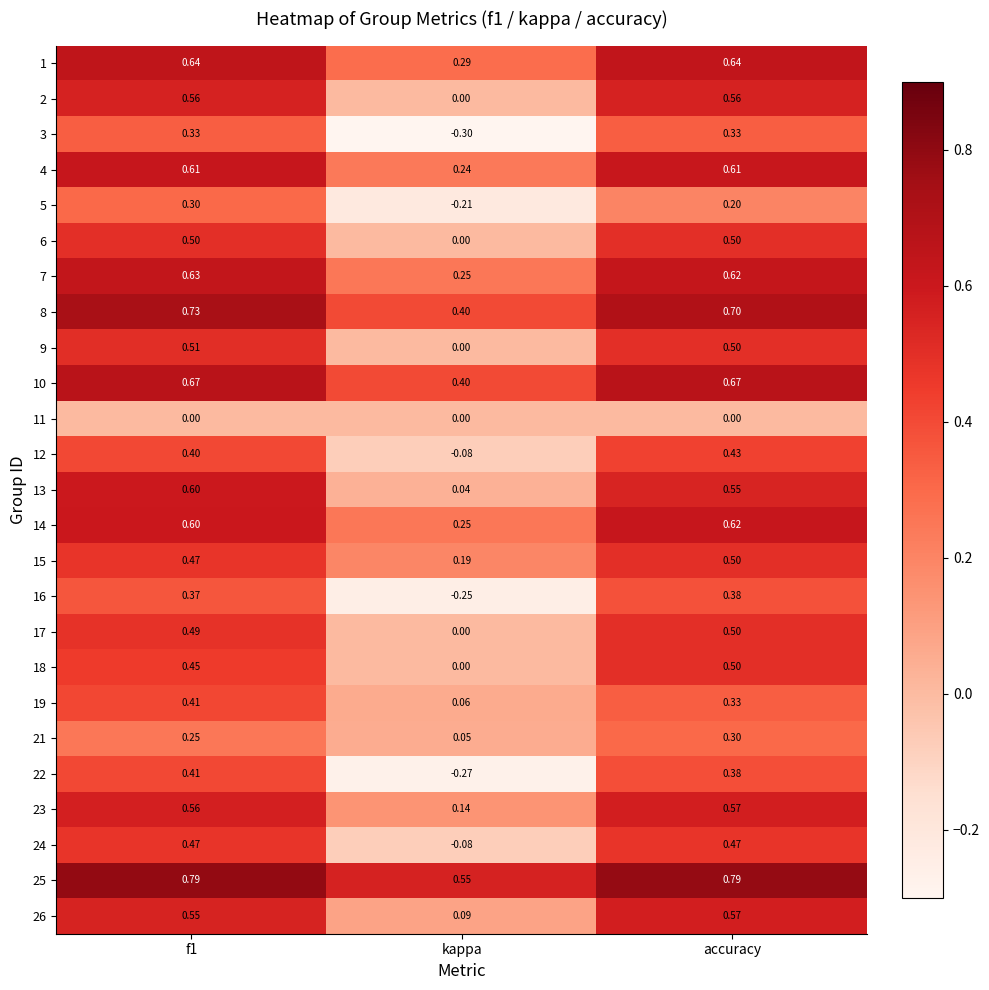

Is the value of 25 at kappa greater than the value of 19 at accuracy?

Yes